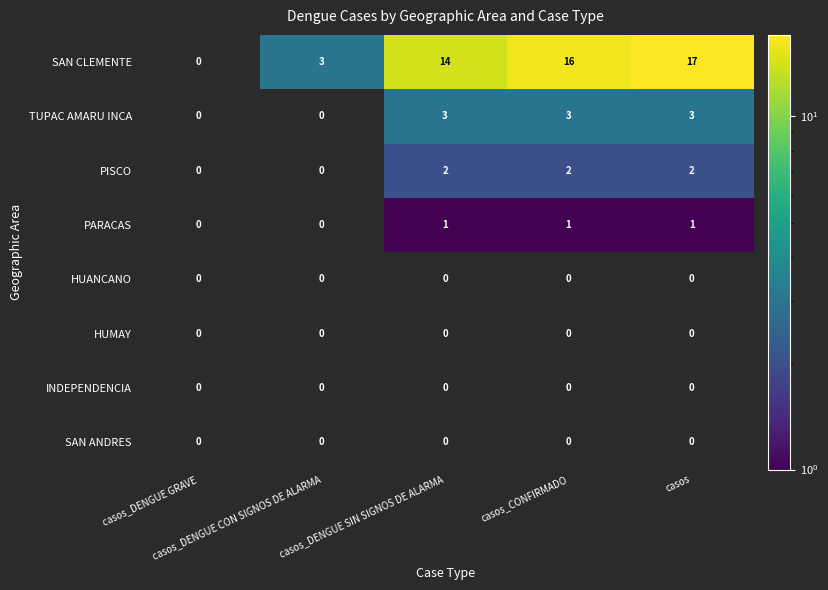

Count the number of data series in this chart.

8